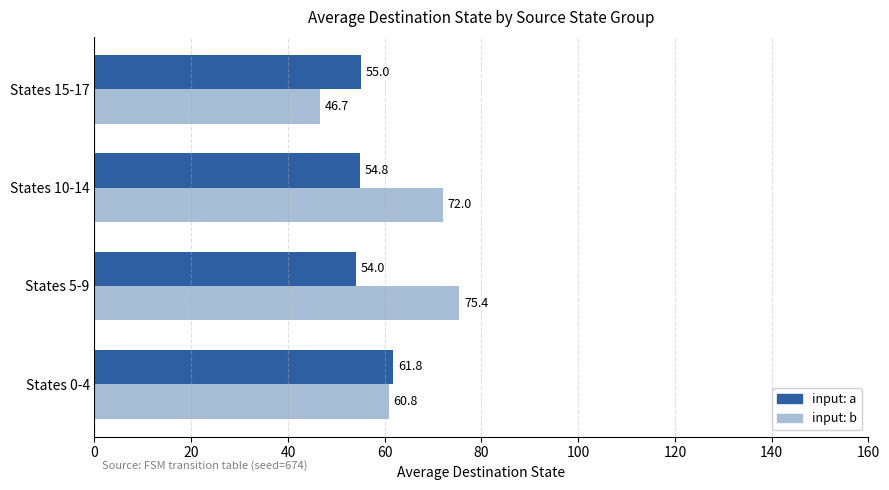

What is the maximum value for input: a?

61.8